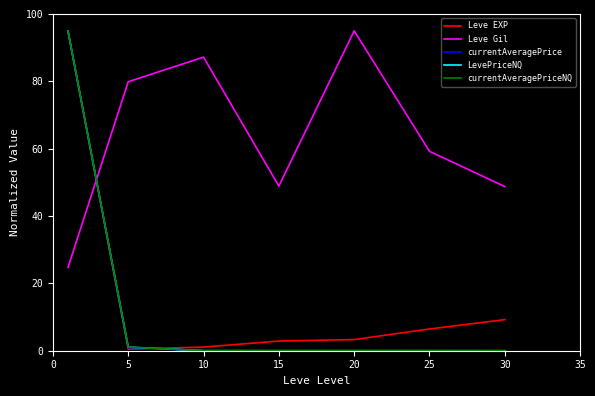

What is the maximum value shown in the chart?

95.0